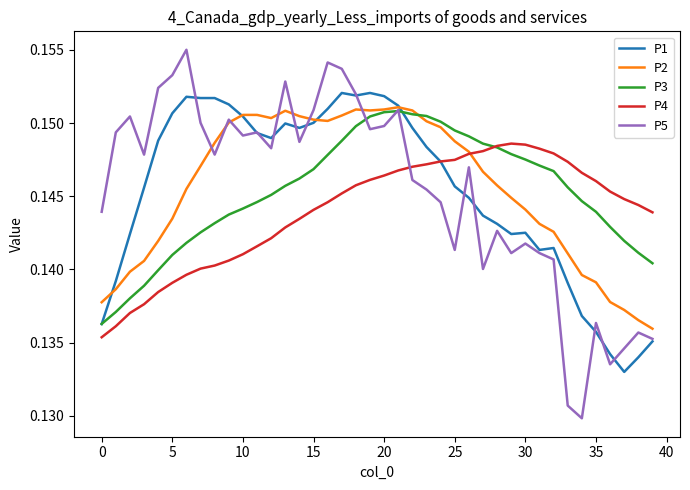

Which series has the largest range (max minus min)?

P5